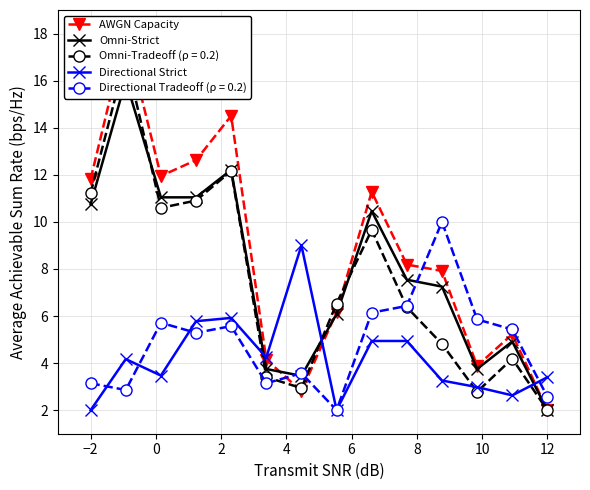

What is the minimum value for Directional Strict?

2.0